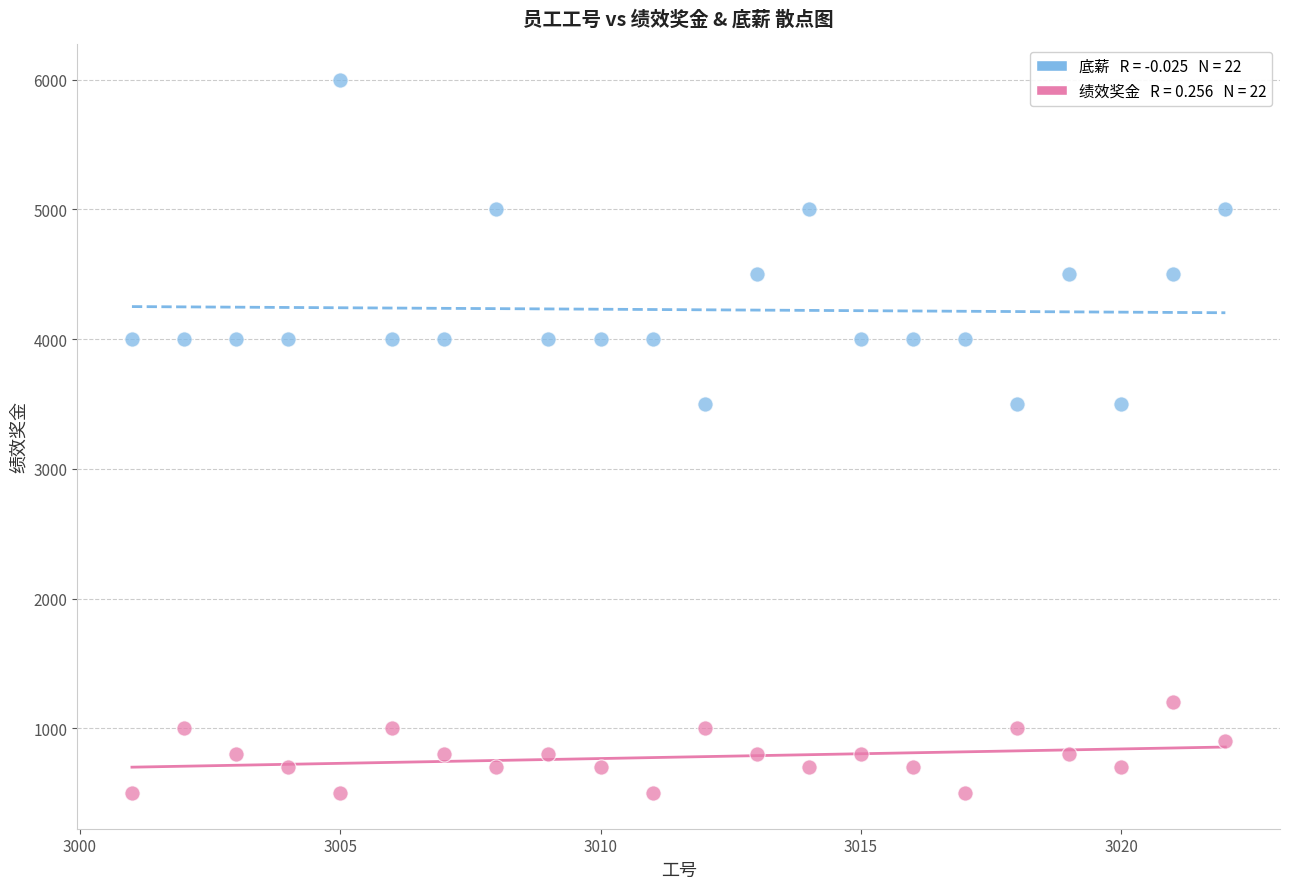

Across all data points, what is the range of Y values (max minus min)?

5500